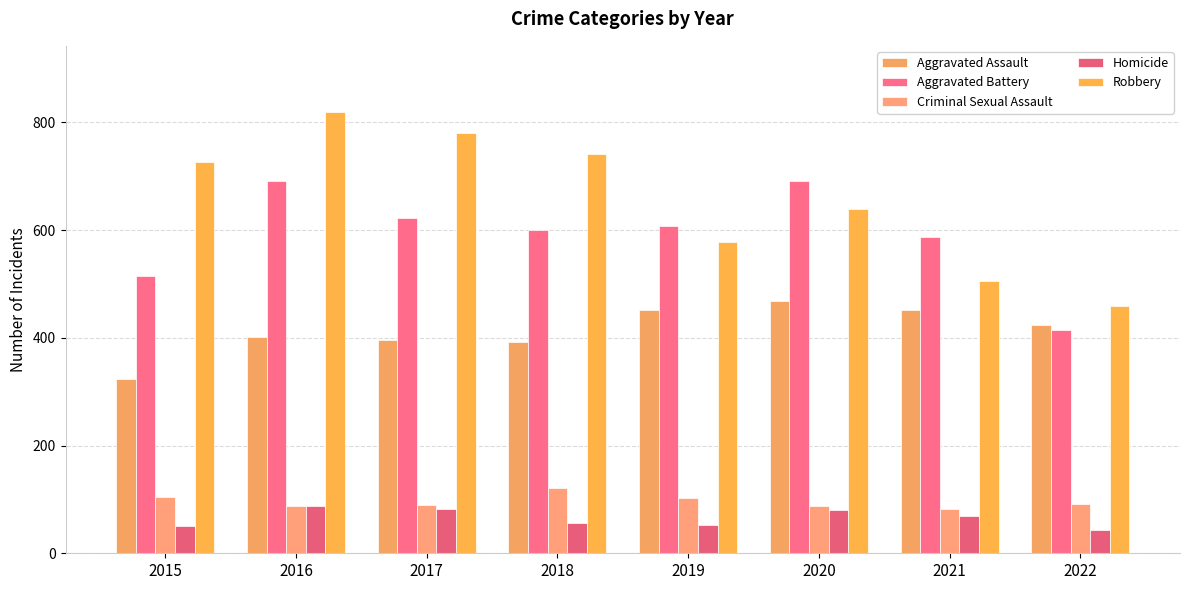

What is the value of the Homicide bar at the 6th from the left?

81